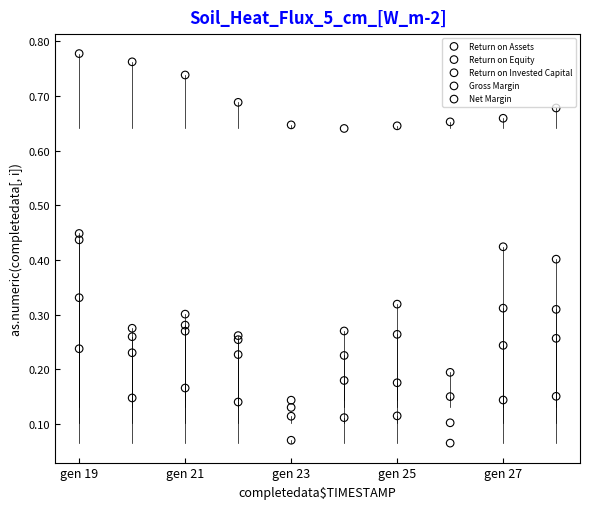

Which series has the largest Y range (max minus min)?

Return on Invested Capital